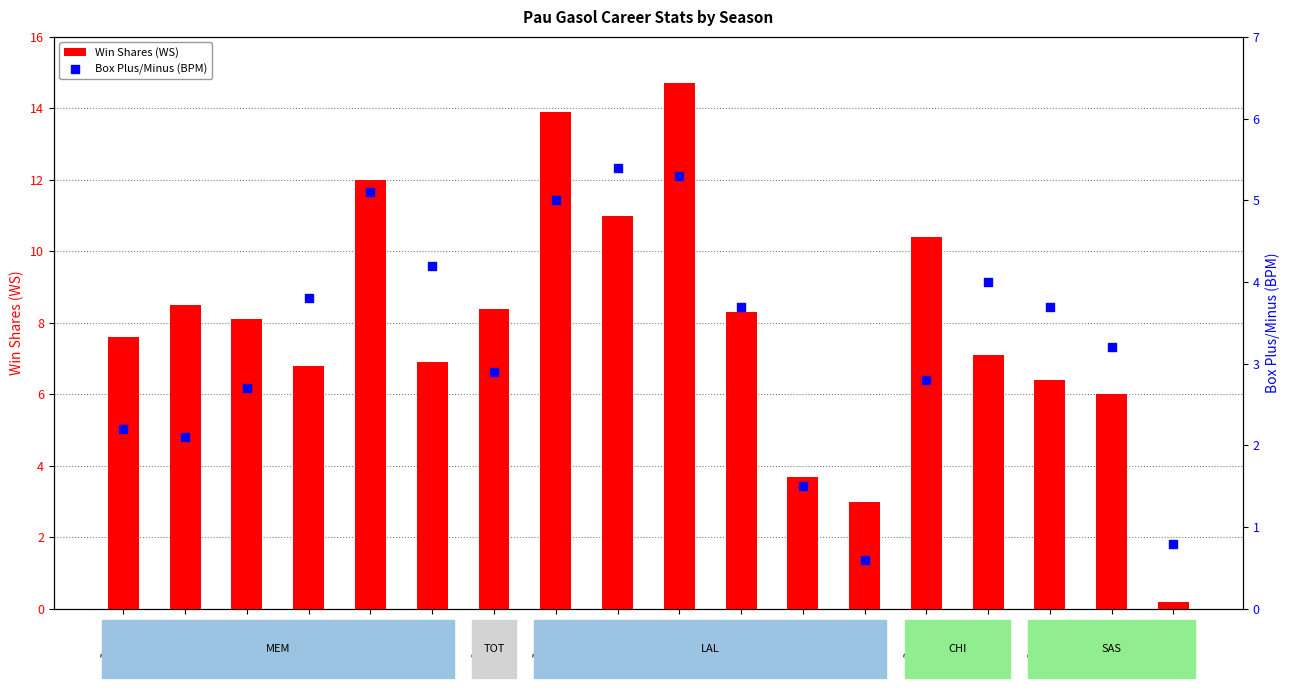

Which series has the widest spread of Y values?

Win Shares (WS)